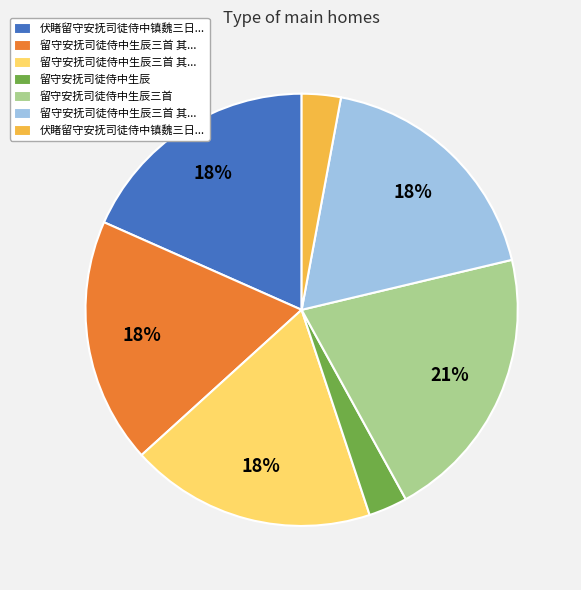

To the nearest percent, what is the average slice percentage?

14%